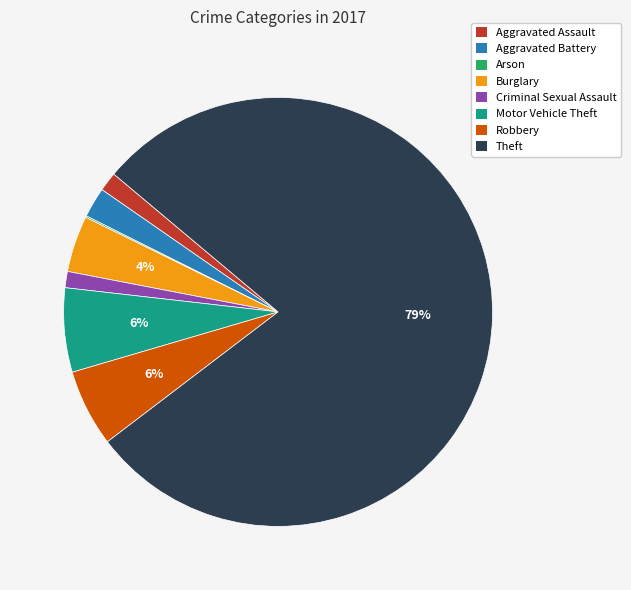

Which slice is the largest?

Theft